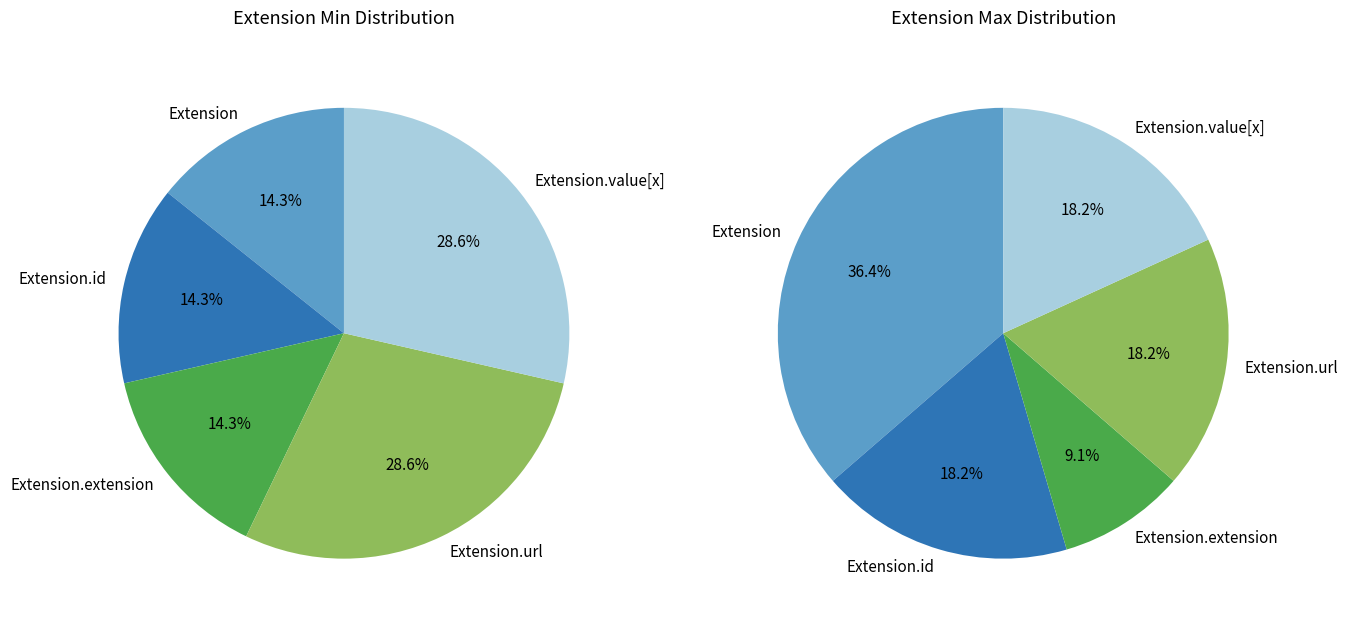

Count the number of slices in the pie.

5